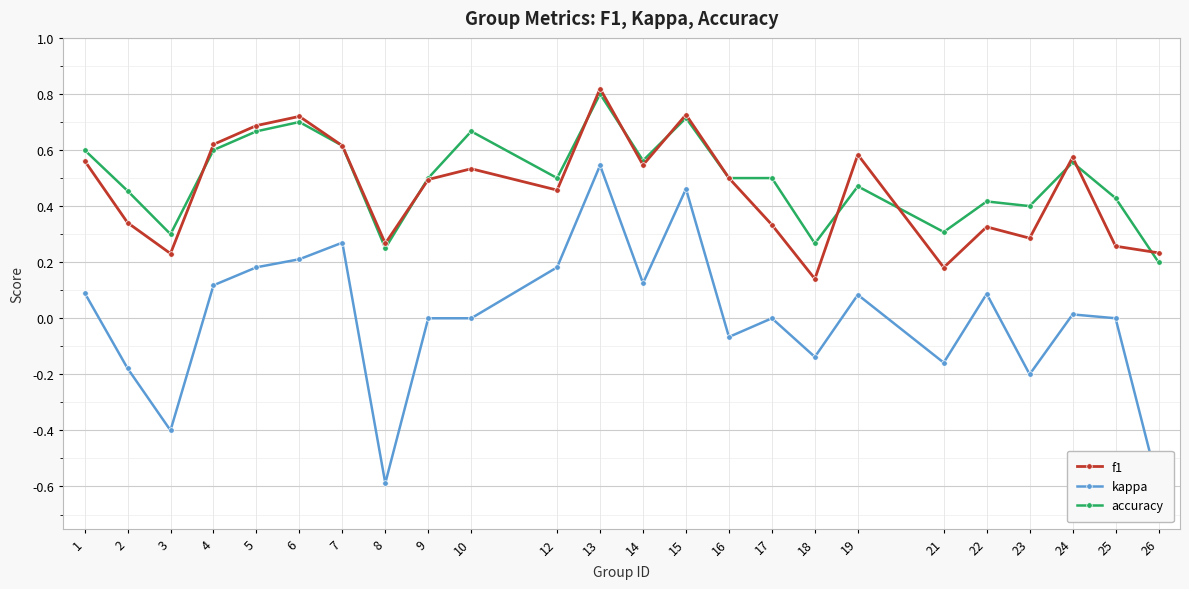

What is the spread (max minus min) of values at 12?

0.3